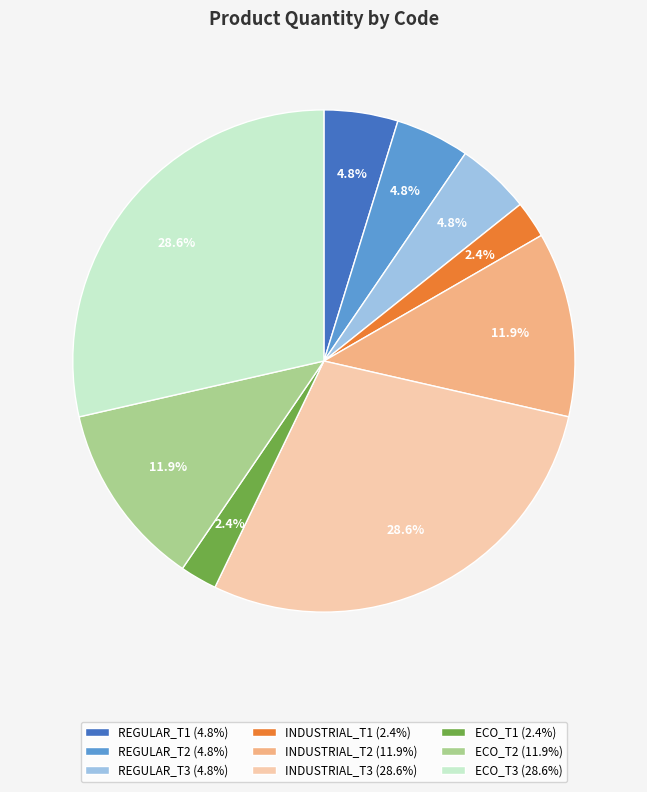

What percentage is NOT represented by ECO_T1?

97.6%